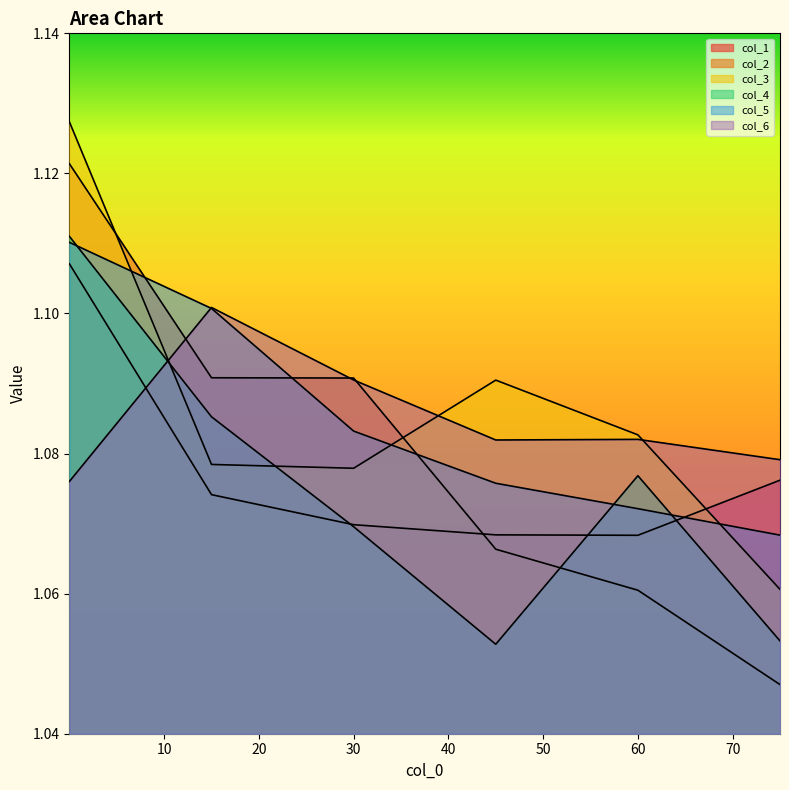

What is the minimum value shown in the chart?

1.0